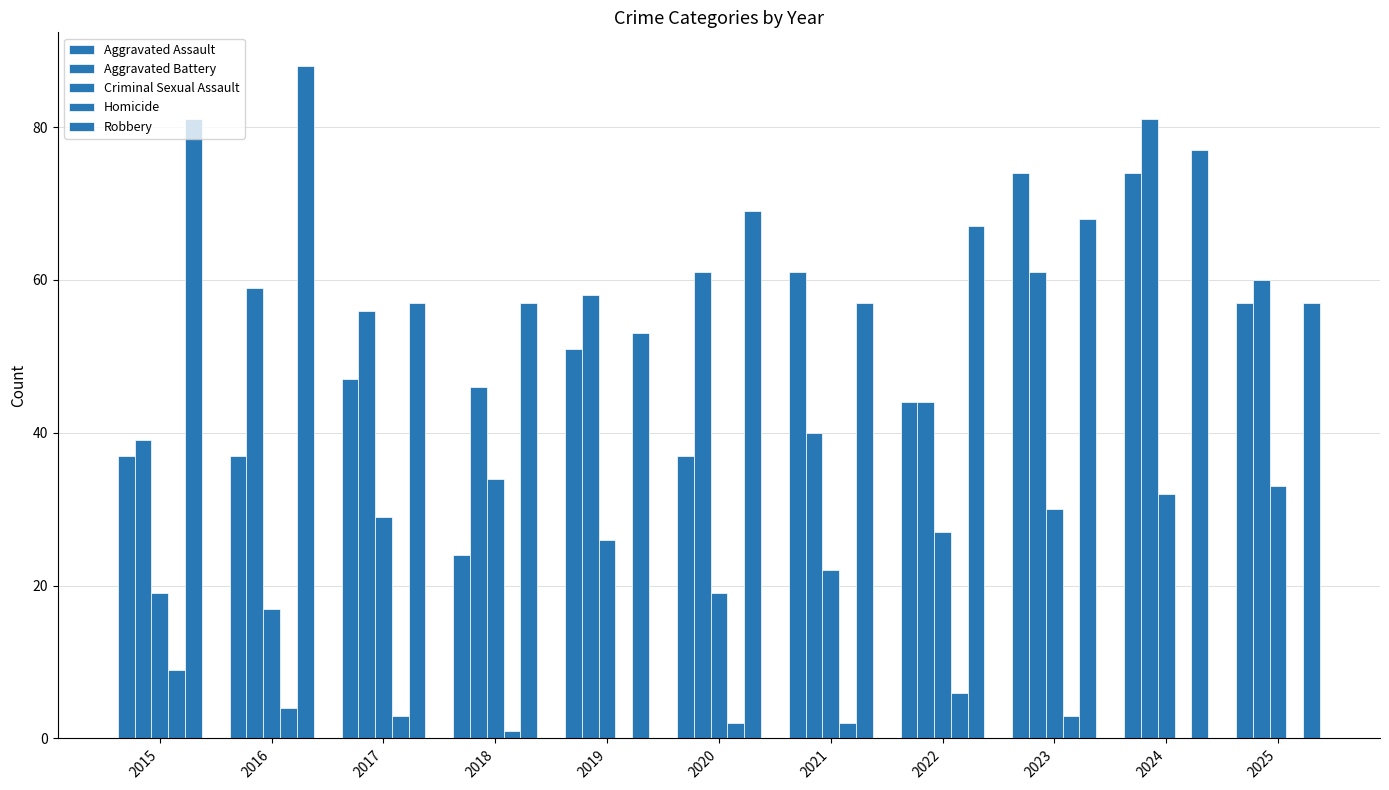

Reading right to left, transcribe all the data shown in this chart.

Aggravated Assault: 2025=57	2024=74	2023=74	2022=44	2021=61	2020=37	2019=51	2018=24	2017=47	2016=37	2015=37
Aggravated Battery: 2025=60	2024=81	2023=61	2022=44	2021=40	2020=61	2019=58	2018=46	2017=56	2016=59	2015=39
Criminal Sexual Assault: 2025=33	2024=32	2023=30	2022=27	2021=22	2020=19	2019=26	2018=34	2017=29	2016=17	2015=19
Homicide: 2025=0	2024=0	2023=3	2022=6	2021=2	2020=2	2019=0	2018=1	2017=3	2016=4	2015=9
Robbery: 2025=57	2024=77	2023=68	2022=67	2021=57	2020=69	2019=53	2018=57	2017=57	2016=88	2015=81